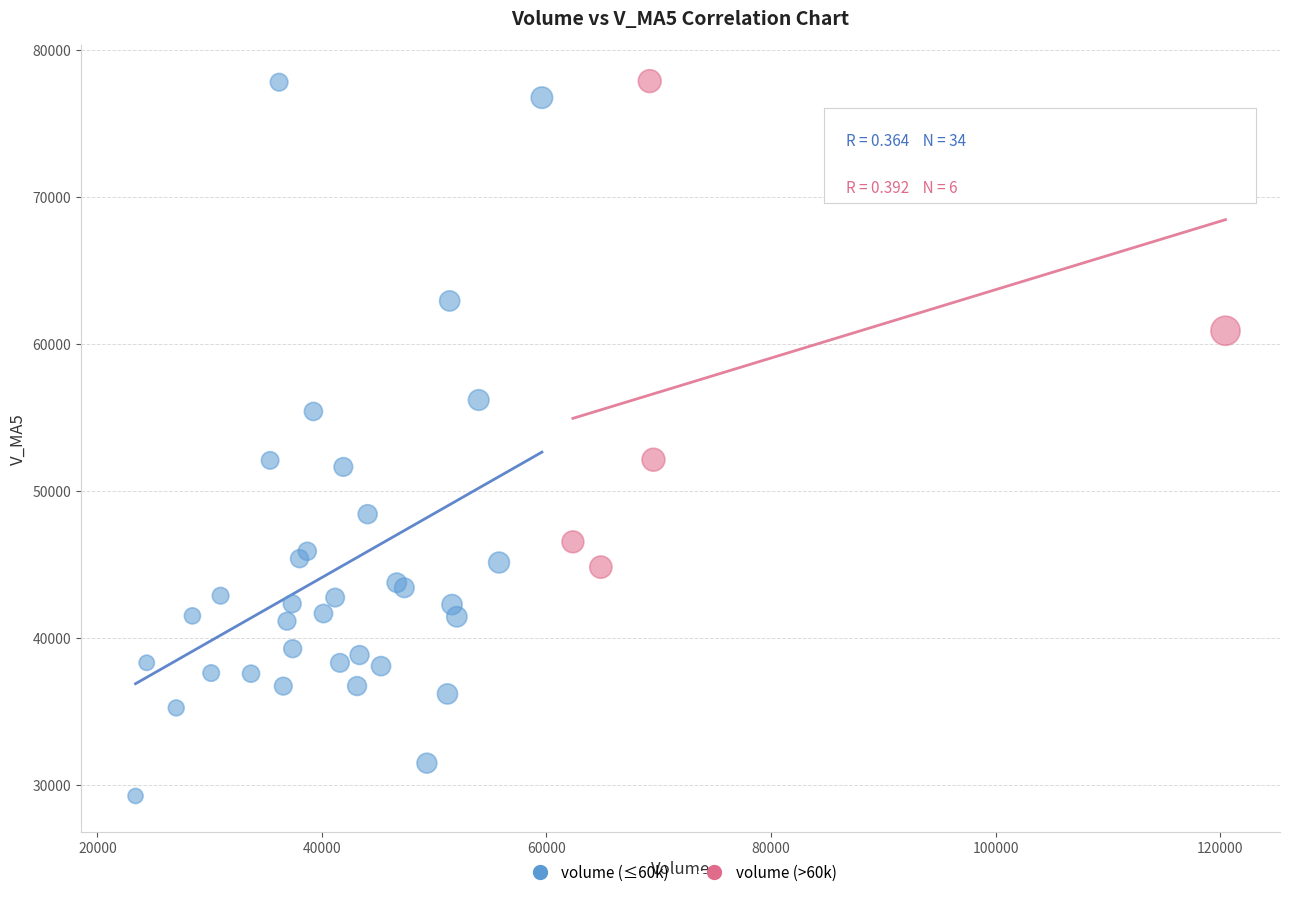

Which series reaches the minimum Y coordinate?

volume (≤60k)